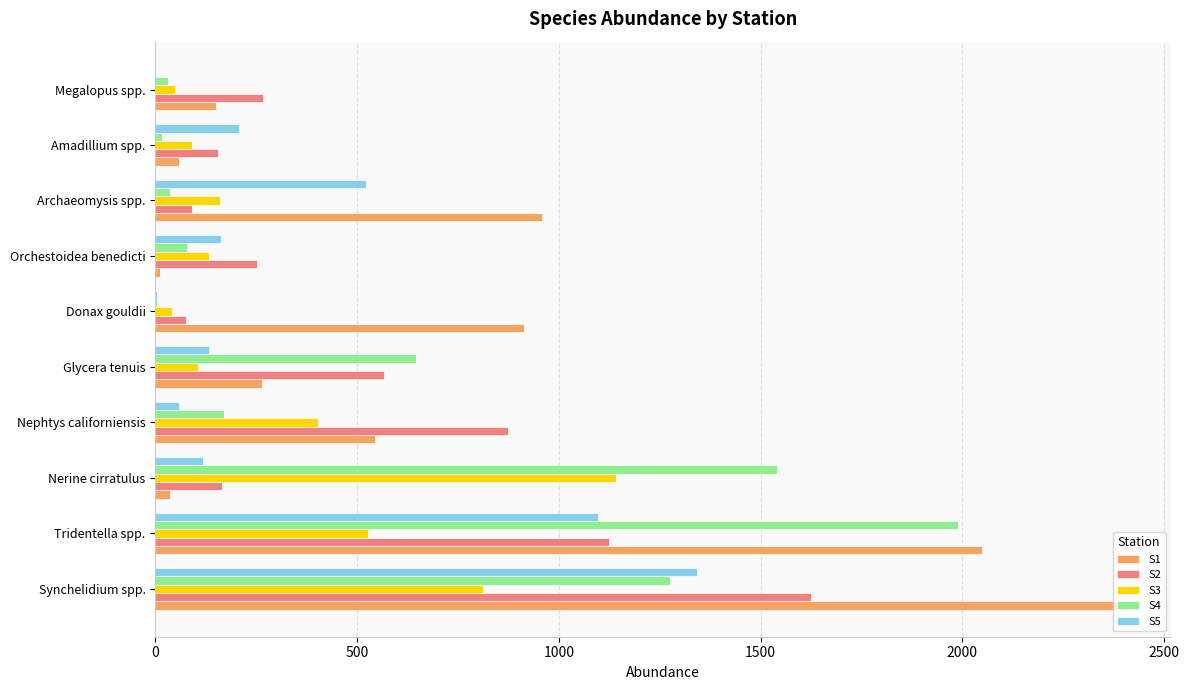

What is the maximum value shown in the chart?

2398